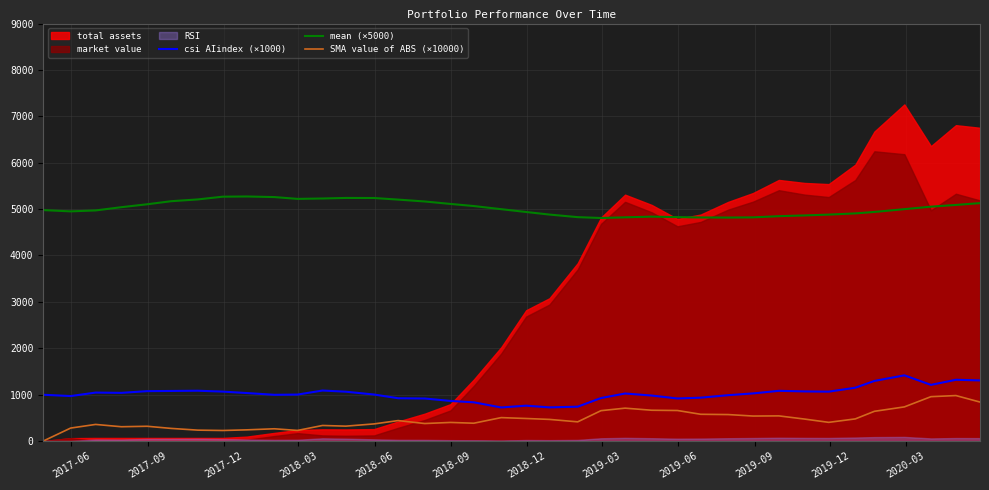

True or false: mean (×5000) and SMA value of ABS (×10000) cross at least once.

False